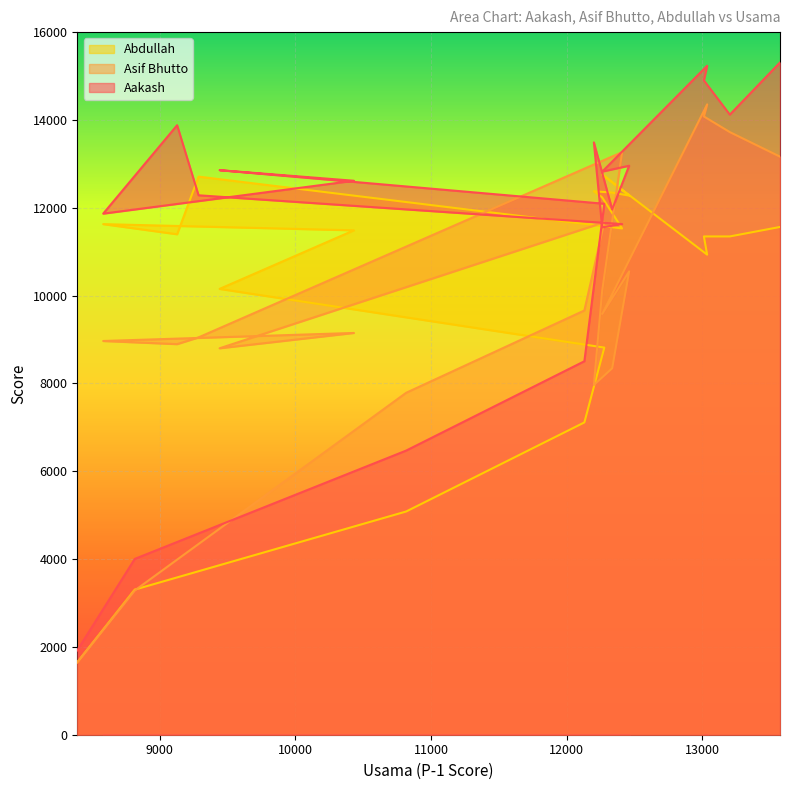

Which series has the largest range (max minus min)?

Aakash